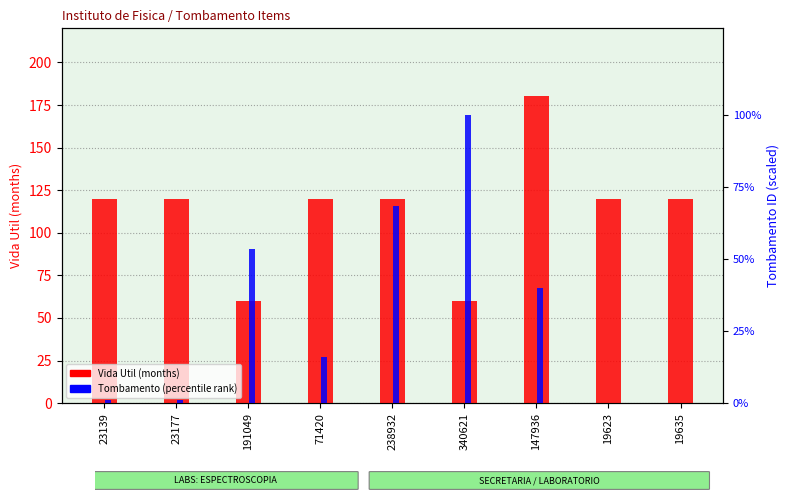

At which category is the sum across all series the highest?

147936